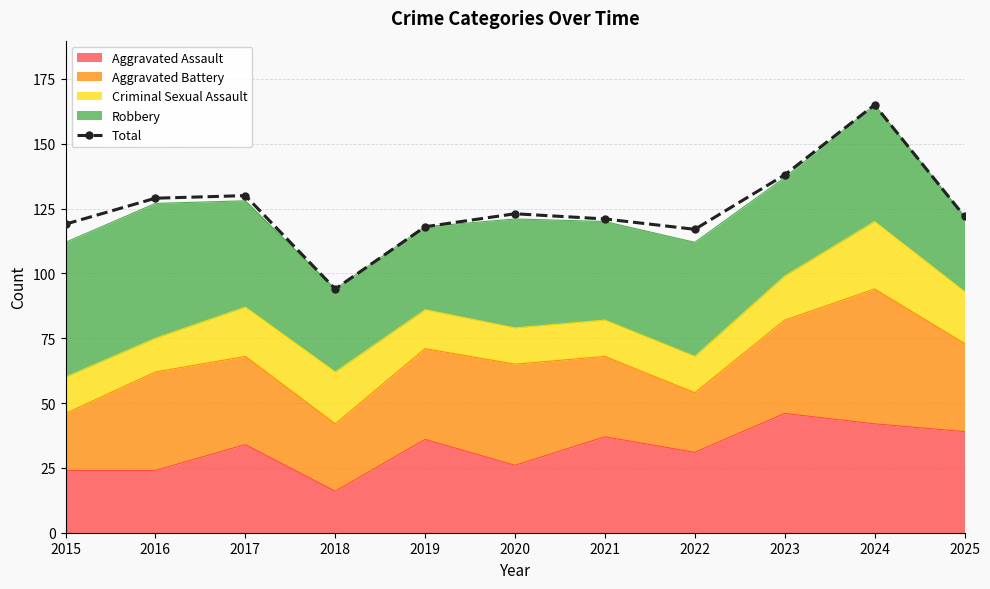

What is the average value?

125